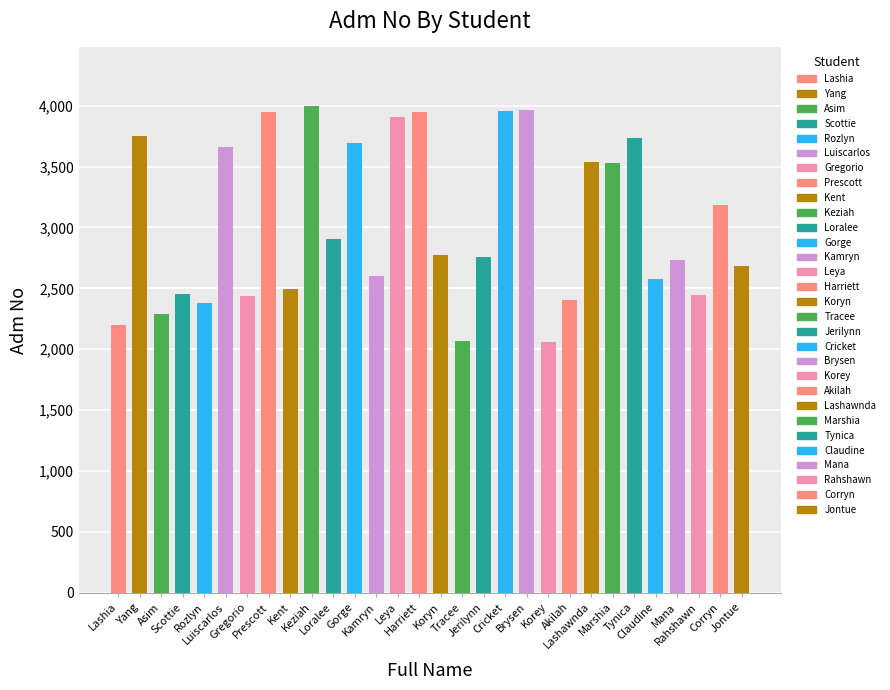

At which label is the value closest to 3027?

Loralee